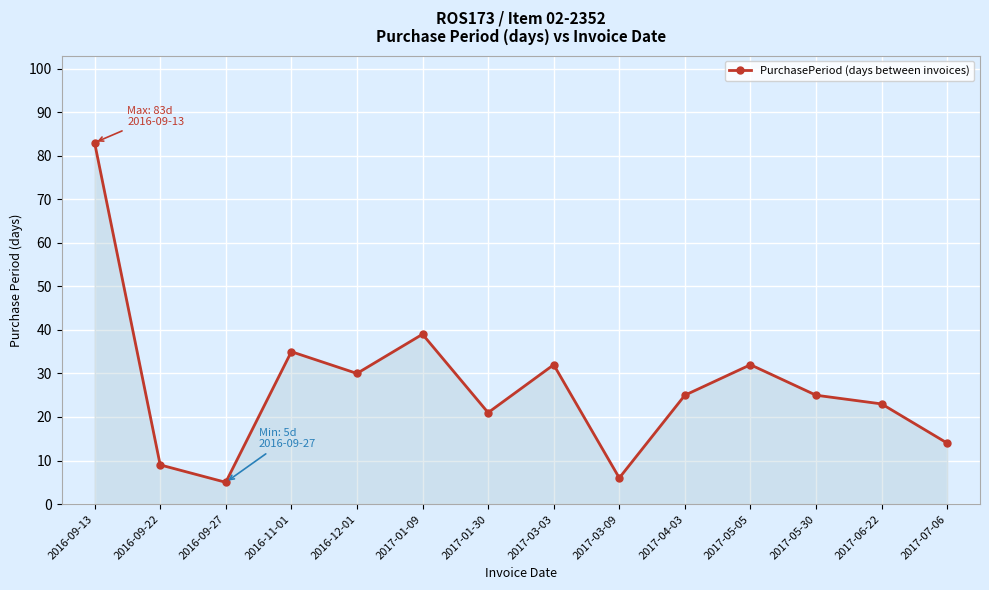

Does the chart display data point markers on the line(s)?

Yes